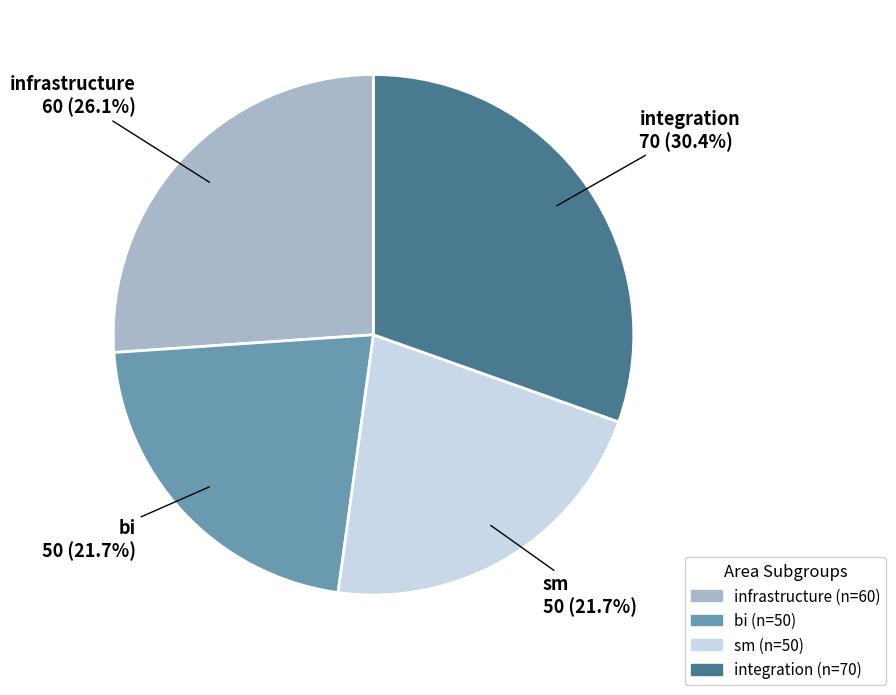

To the nearest percent, what portion does bi represent?

22%